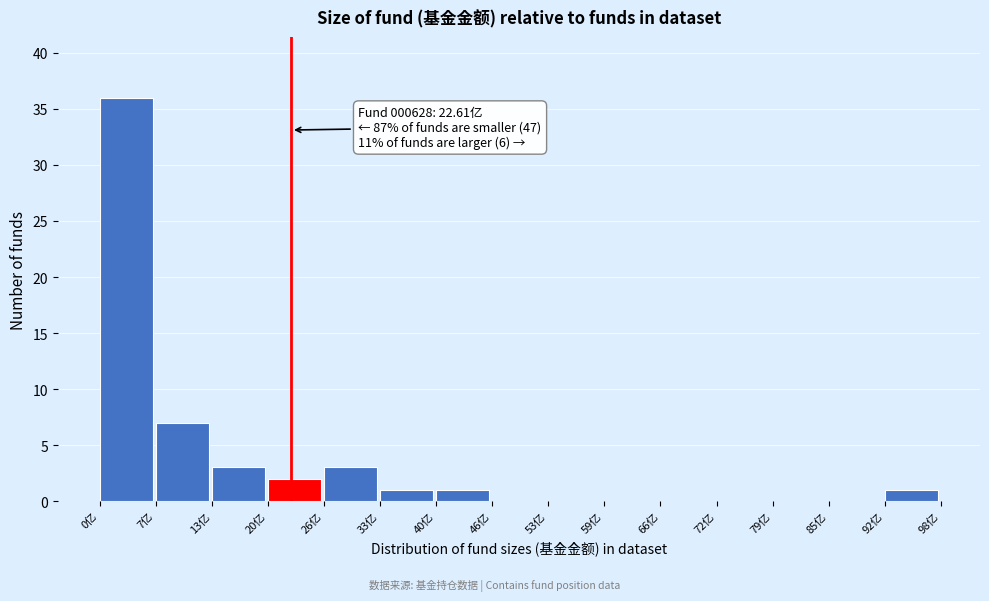

Which range on the x-axis has the tallest bar?

0 to 7